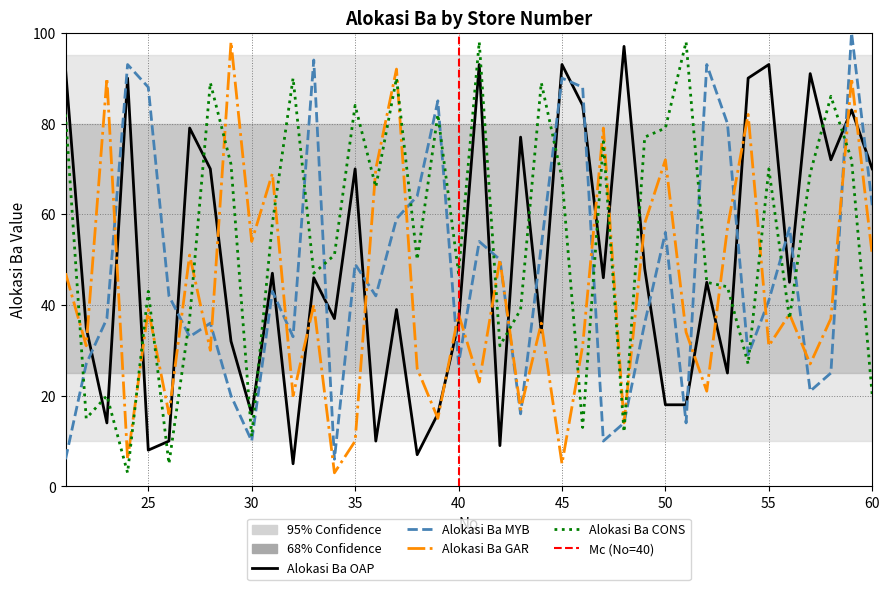

Which series has the largest total across all categories?

Alokasi Ba CONS